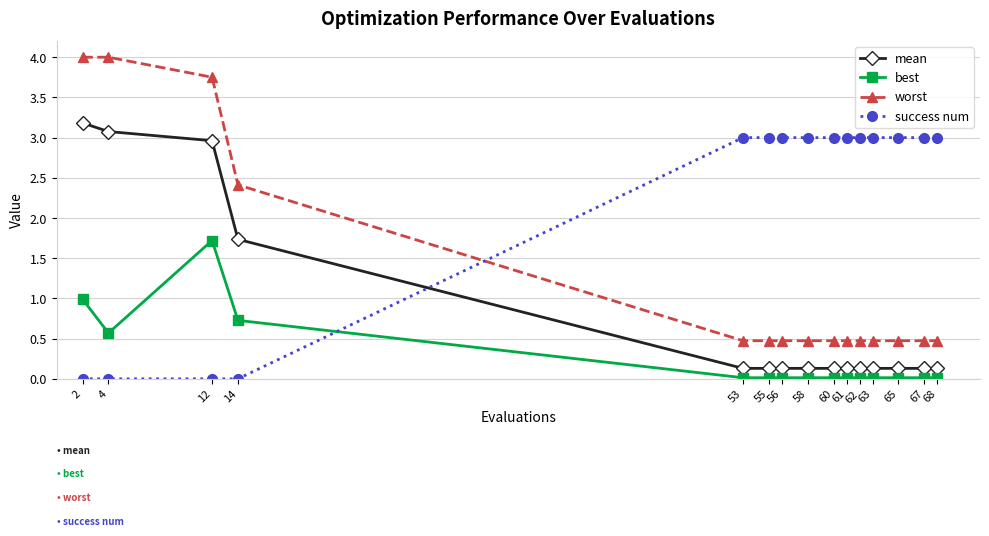

Which series has the largest range (max minus min)?

worst